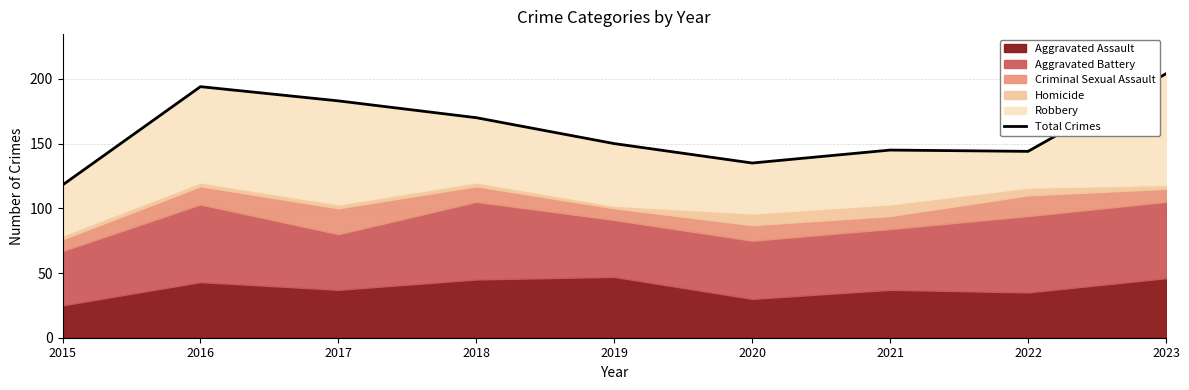

What is the change in value from 2016 to 2018?

-24